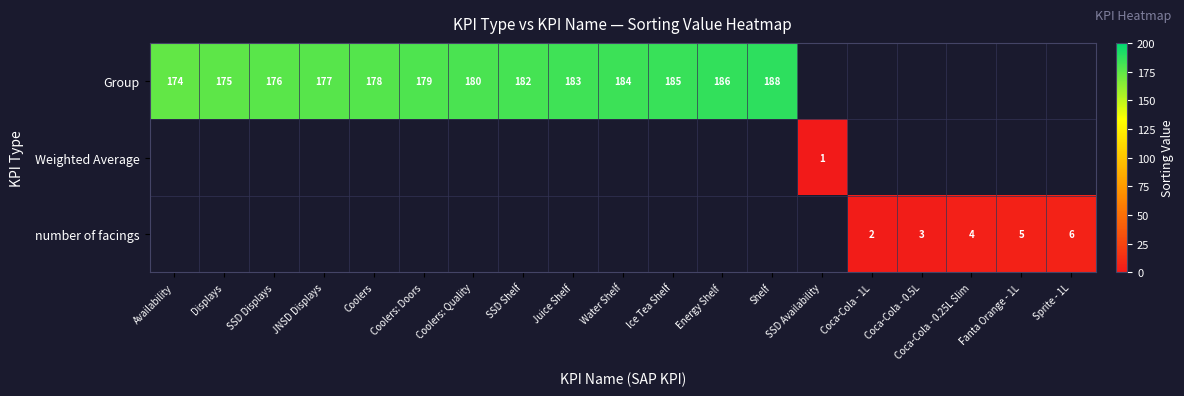

What is the maximum value shown in the chart?

188.0